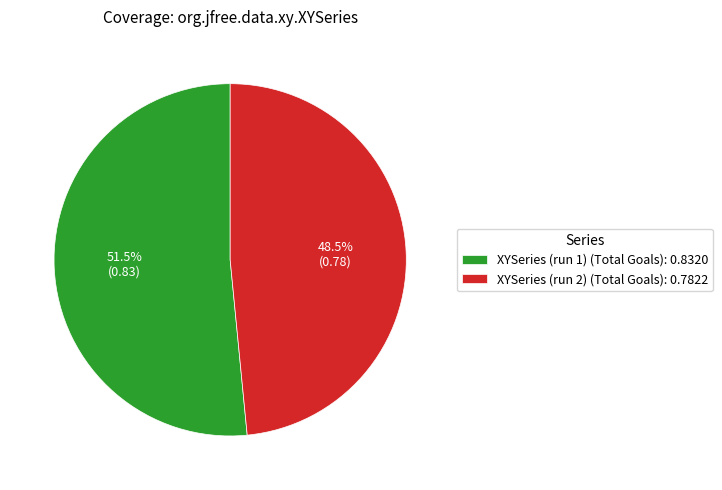

Rank the categories by value from highest to lowest.

XYSeries (run 1) (Total Goals): 0.8320, XYSeries (run 2) (Total Goals): 0.7822